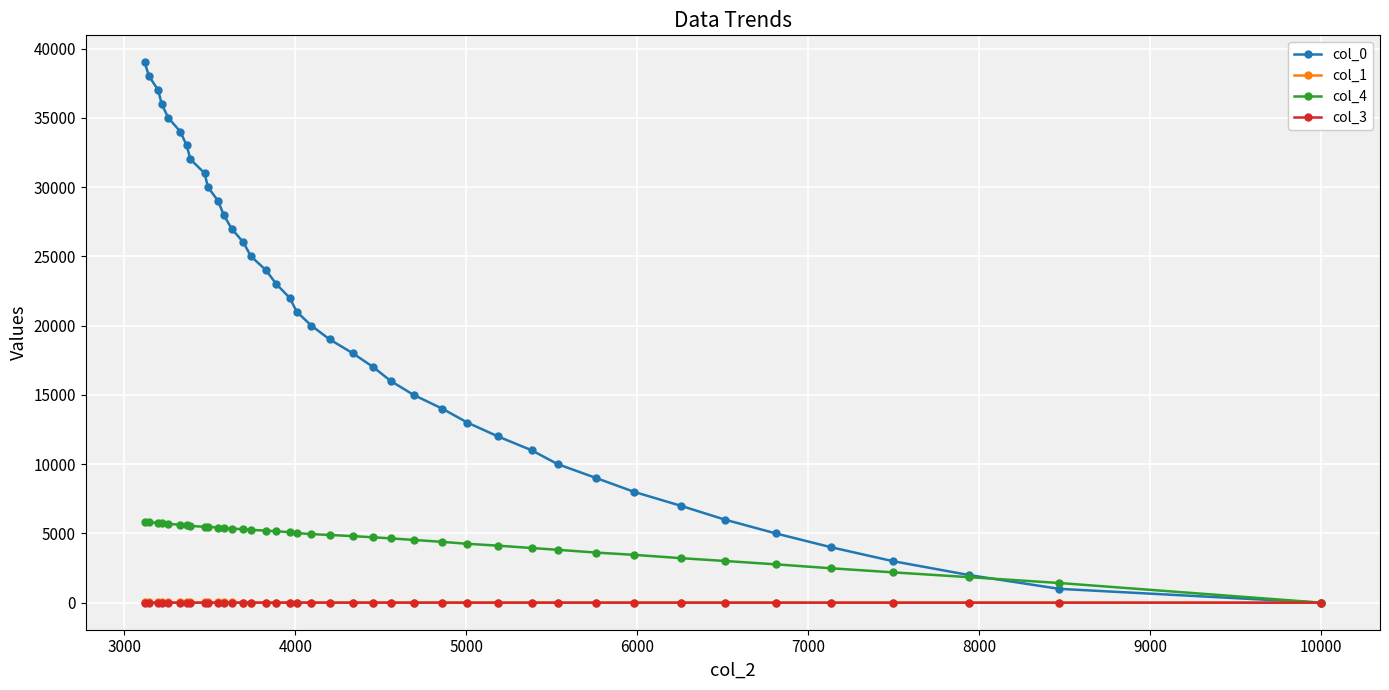

What is the difference between the maximum and minimum values in the col_3 series?

1.0